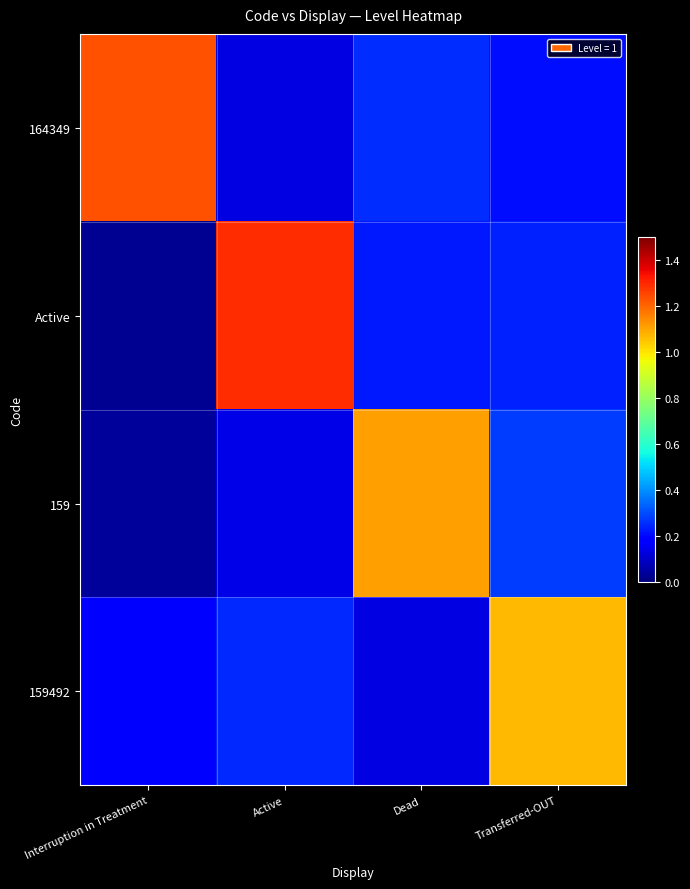

Which series changed the most between Active and Transferred-OUT?

Active